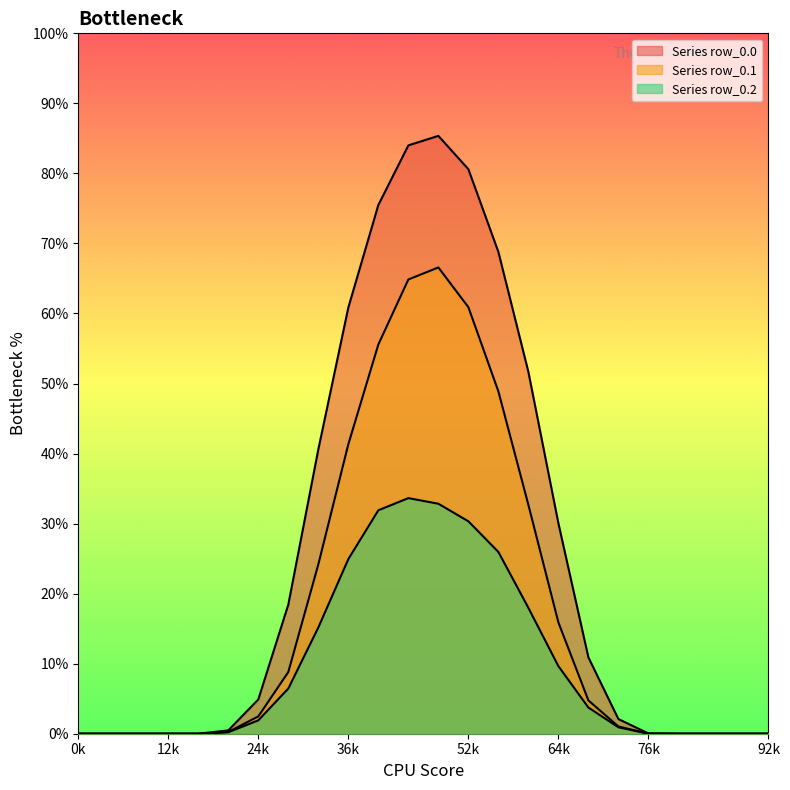

What is the sum of all row_0.0 values?

1228.6